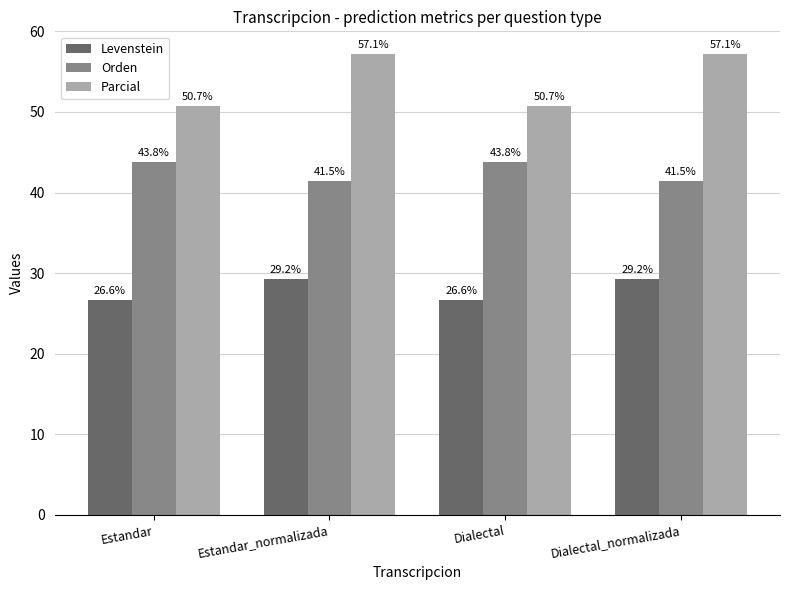

Does the chart contain stacked bars?

No